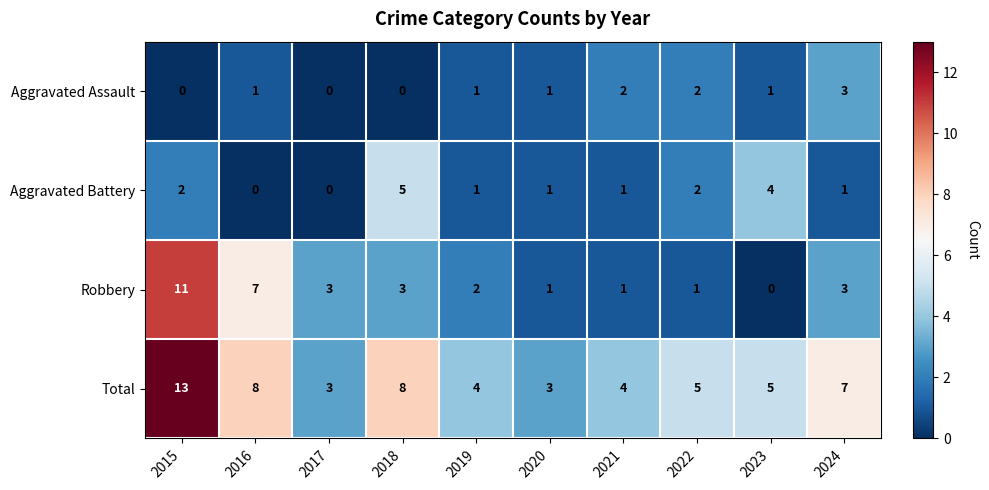

Which series has the widest spread of values?

Robbery